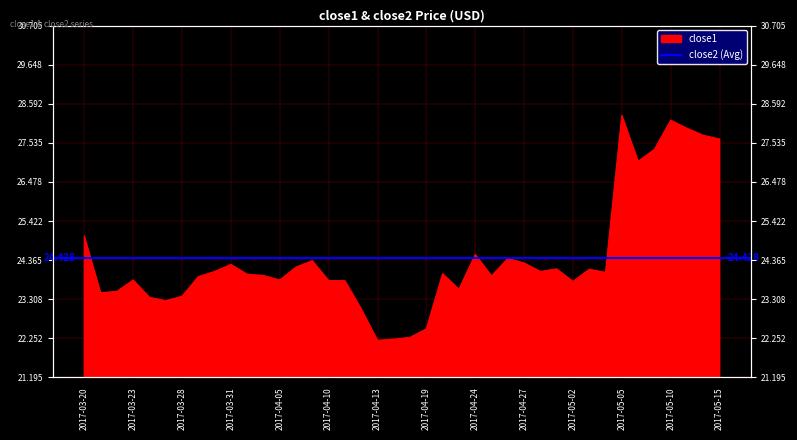

List the labels in order of value, smallest first.

2017-04-13, 2017-04-17, 2017-04-18, 2017-04-19, 2017-04-12, 2017-03-27, 2017-03-24, 2017-03-28, 2017-03-21, 2017-03-22, 2017-04-21, 2017-05-02, 2017-04-11, 2017-04-10, 2017-03-23, 2017-04-05, 2017-03-29, 2017-04-25, 2017-04-04, 2017-04-03, 2017-04-20, 2017-05-04, 2017-03-30, 2017-04-28, 2017-05-03, 2017-05-01, 2017-04-06, 2017-03-31, 2017-04-27, 2017-04-07, 2017-04-26, 2017-04-24, 2017-03-20, 2017-05-08, 2017-05-09, 2017-05-15, 2017-05-12, 2017-05-11, 2017-05-10, 2017-05-05